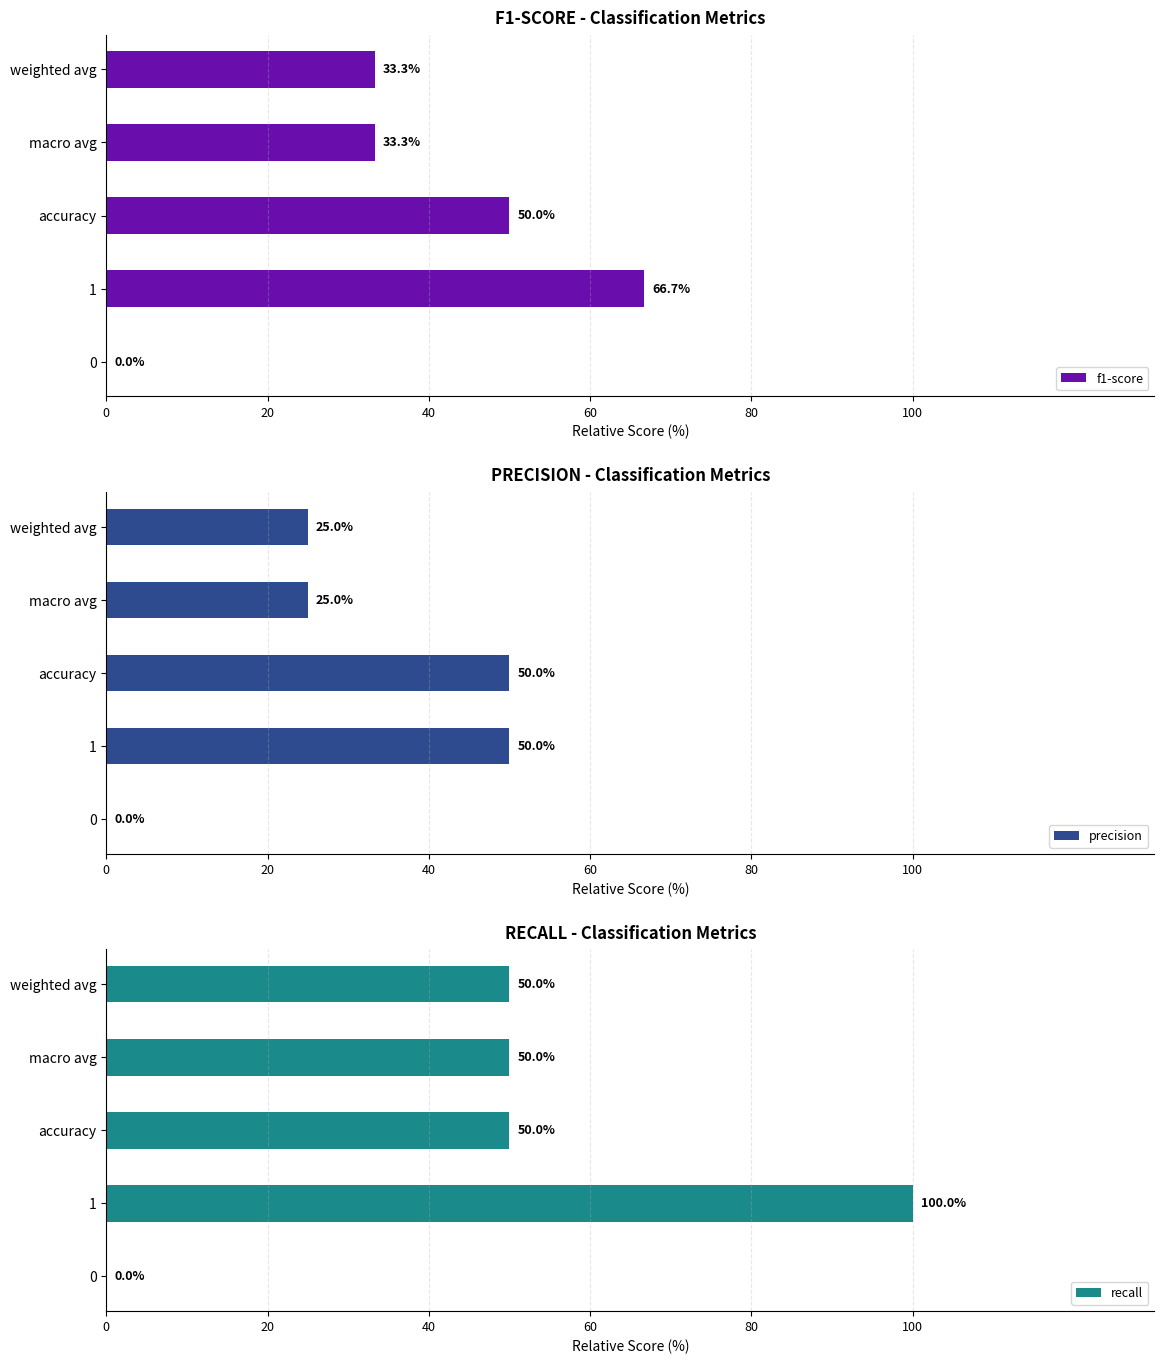

How many bars are there in total?

15